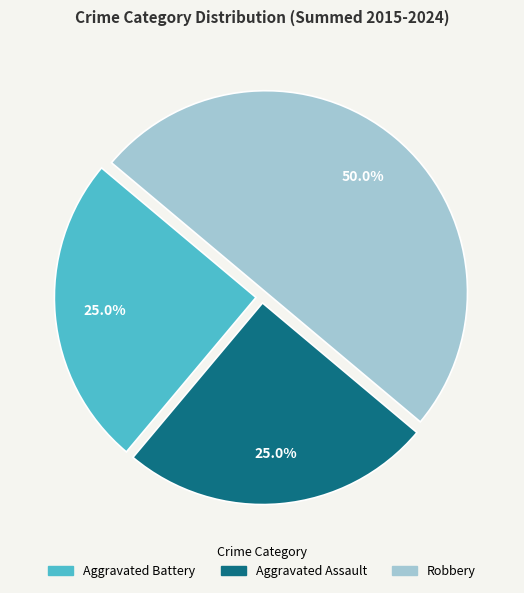

Which has a higher value, Aggravated Assault or Robbery?

Robbery